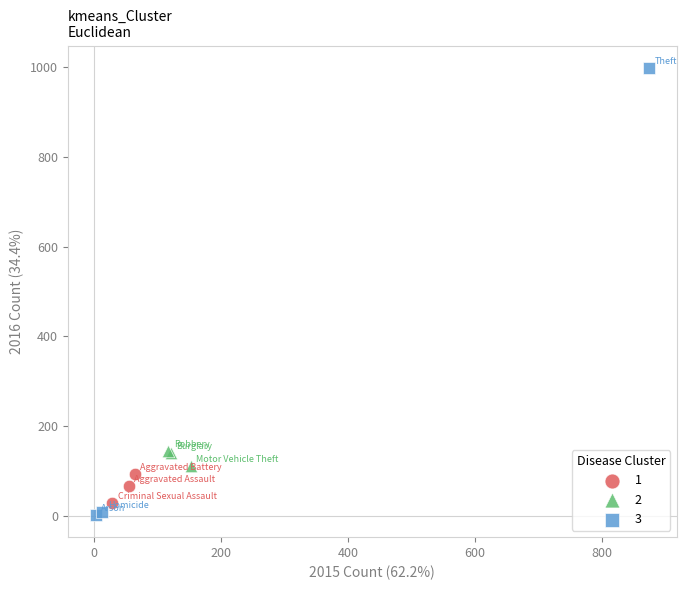

Which series has the largest Y range (max minus min)?

3